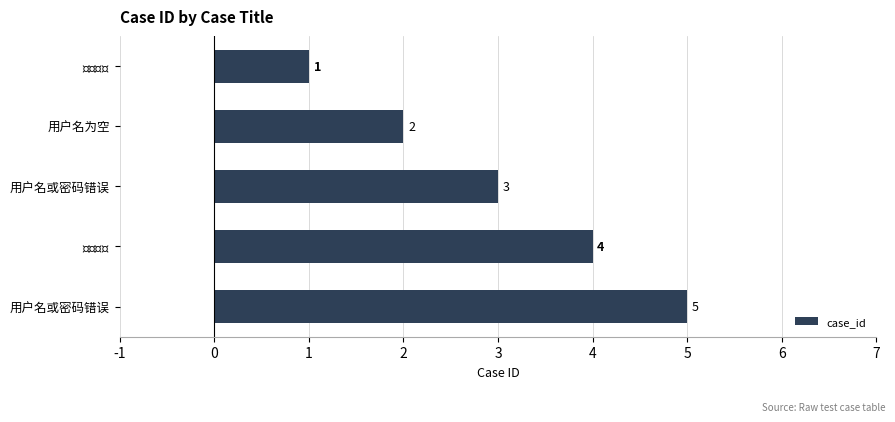

Are the bars grouped side by side (vs. stacked)?

No